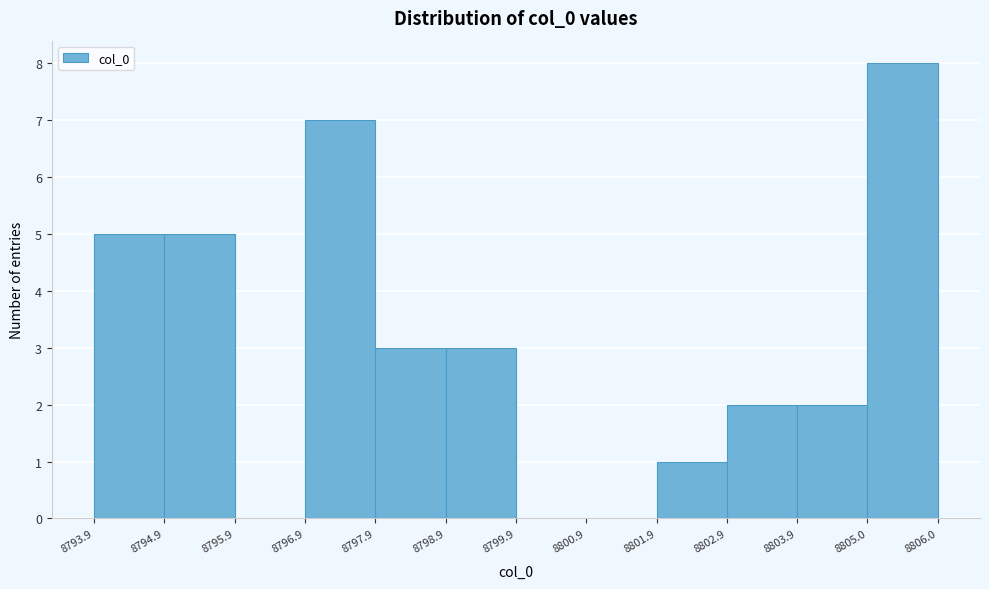

Reading left to right, transcribe this chart: for each bar, give the range it covers on the x-axis and its height. The values are not printed on the chart, so give them approximately, as read against the axis.

8793.9 to 8794.9: 5
8794.9 to 8795.9: 5
8795.9 to 8796.9: 0
8796.9 to 8797.9: 7
8797.9 to 8798.9: 3
8798.9 to 8799.9: 3
8799.9 to 8800.9: 0
8800.9 to 8801.9: 0
8801.9 to 8802.9: 1
8802.9 to 8803.9: 2
8803.9 to 8805.0: 2
8805.0 to 8806.0: 8